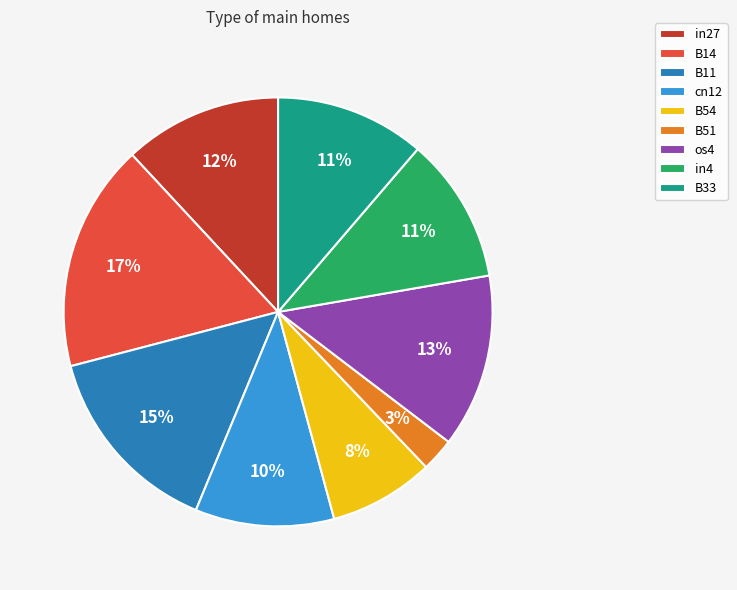

Does cn12 account for over 50% of the chart?

No